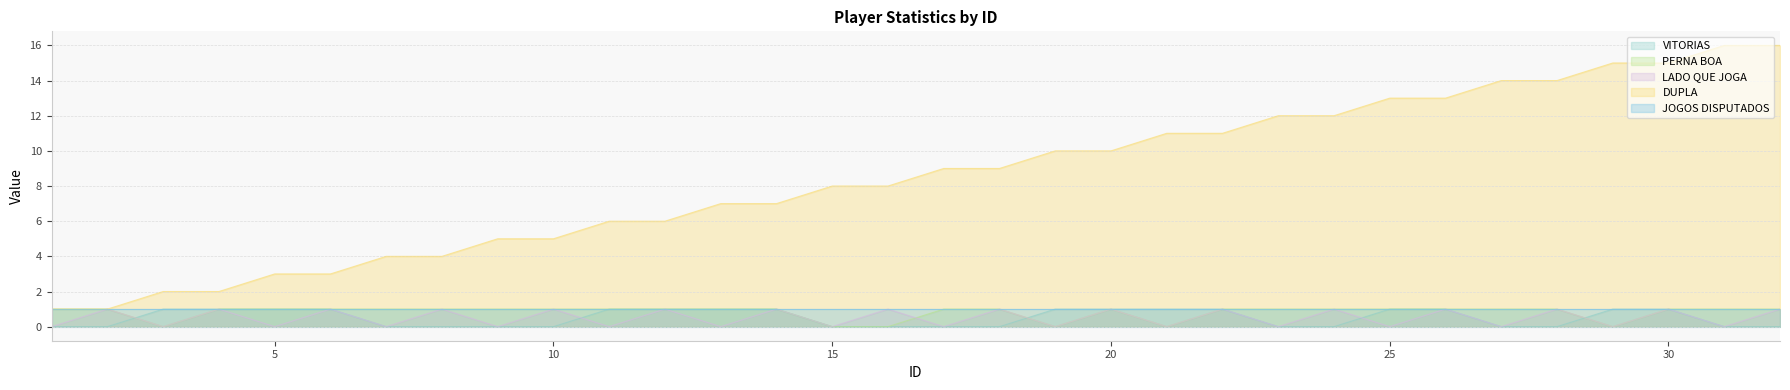

Which series has the widest spread of values?

DUPLA